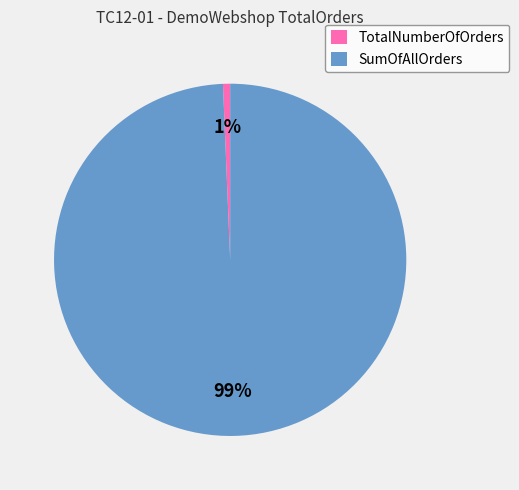

Is it true that TotalNumberOfOrders is 1% of the pie?

True